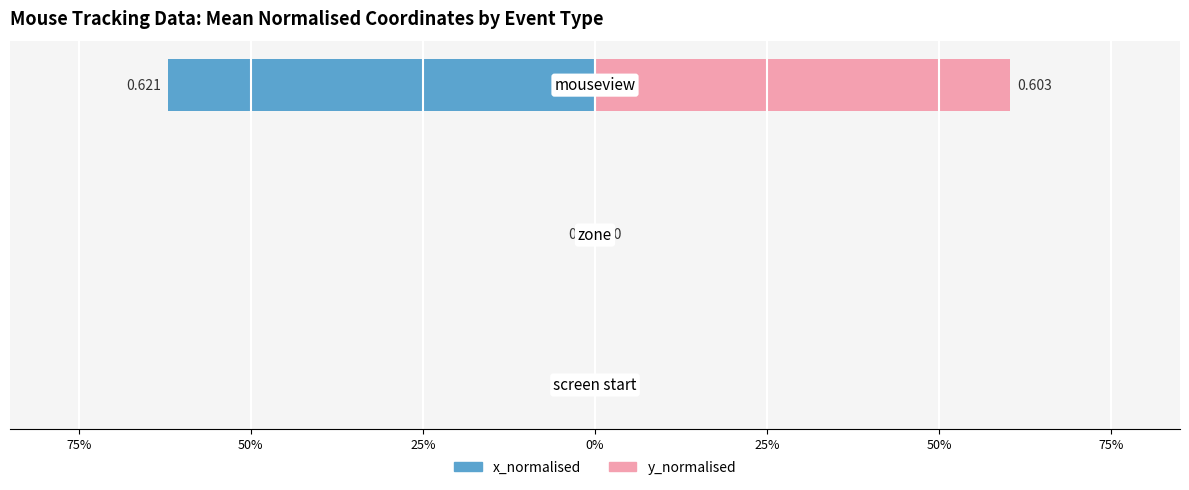

Count the mean_x_normalised values in the range 0 to 1.

3